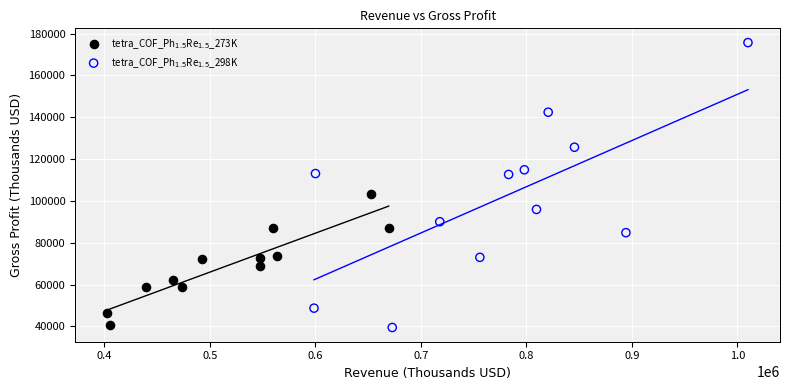

Which series contains the highest Y value?

tetra_COF_Ph$_{1.5}$Re$_{1.5}$_298K